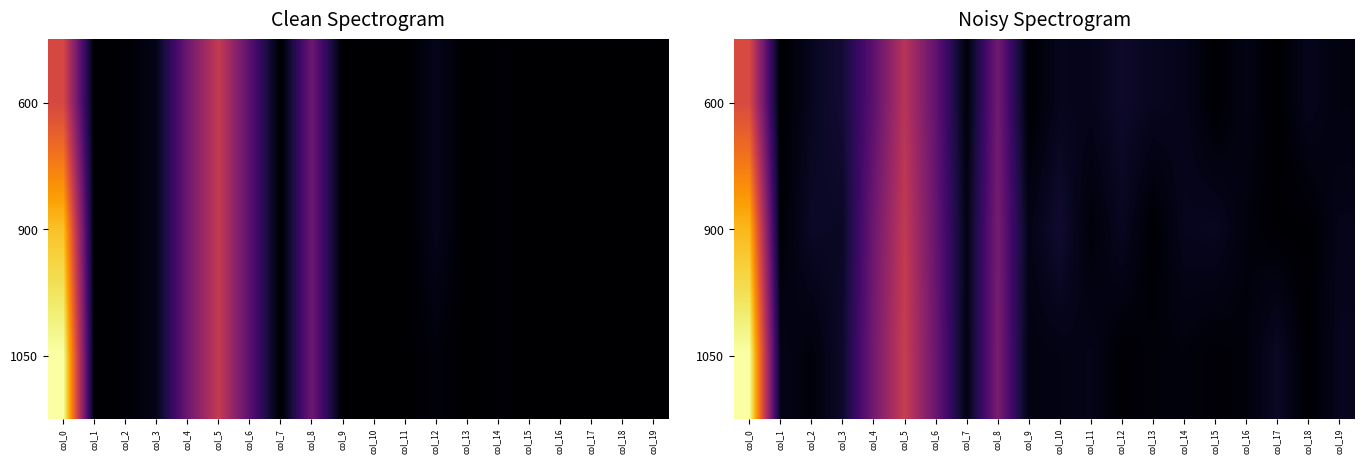

How many negative values does the 600 series have?

6